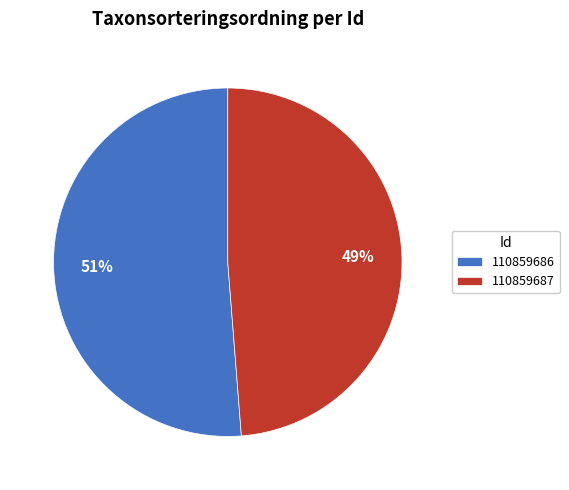

What is the largest slice in the pie chart?

110859686